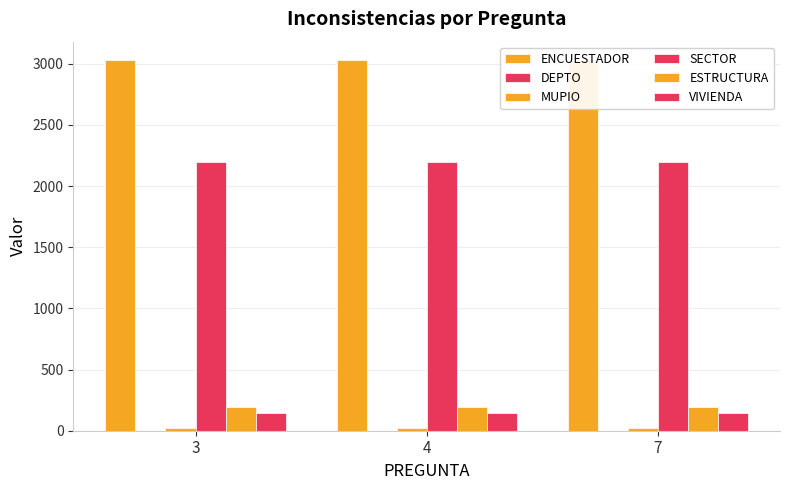

How many groups of bars are there?

3